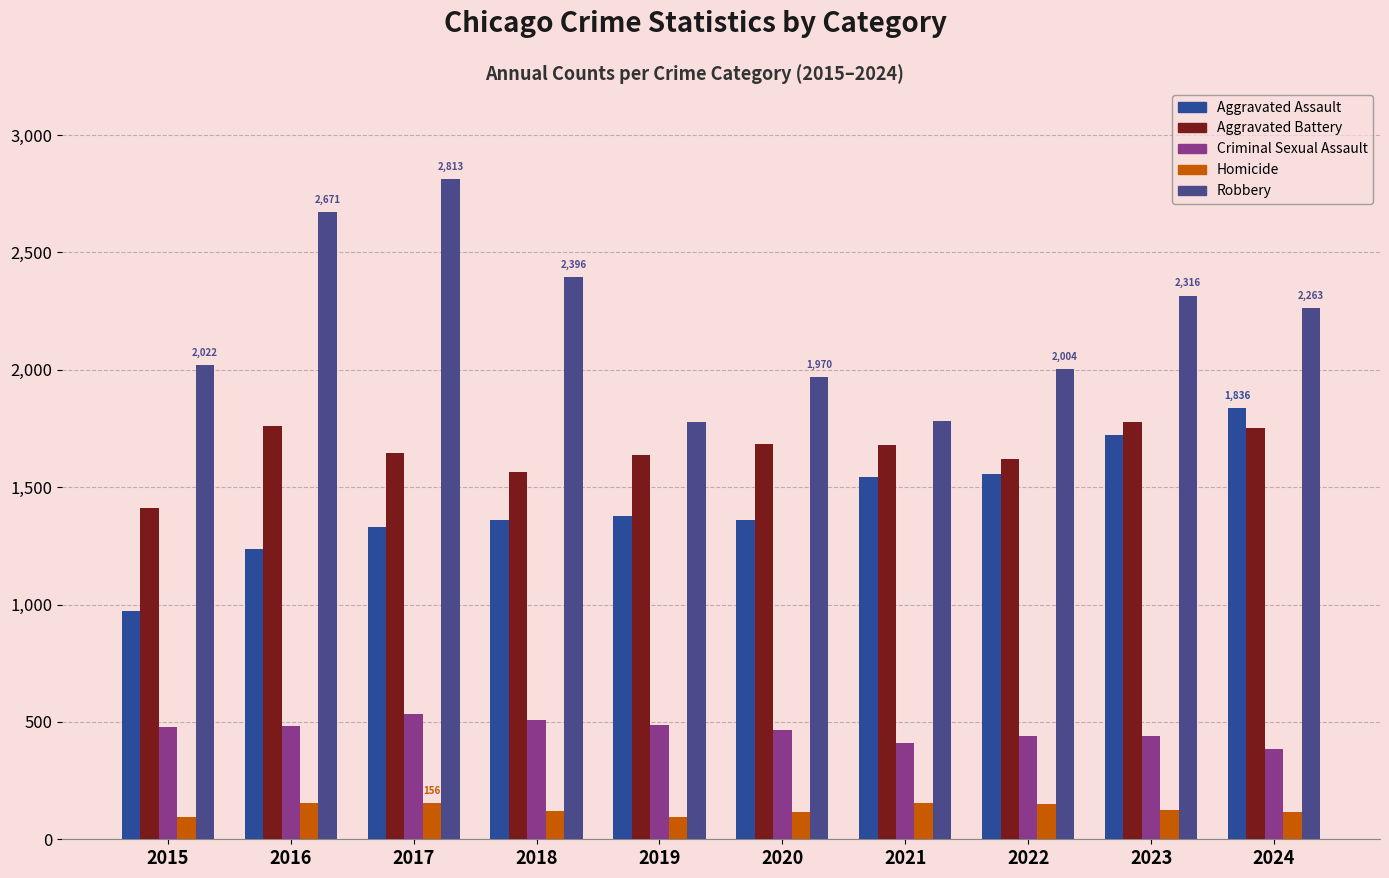

The value of Aggravated Assault at 2016 is 1631. True or false?

False